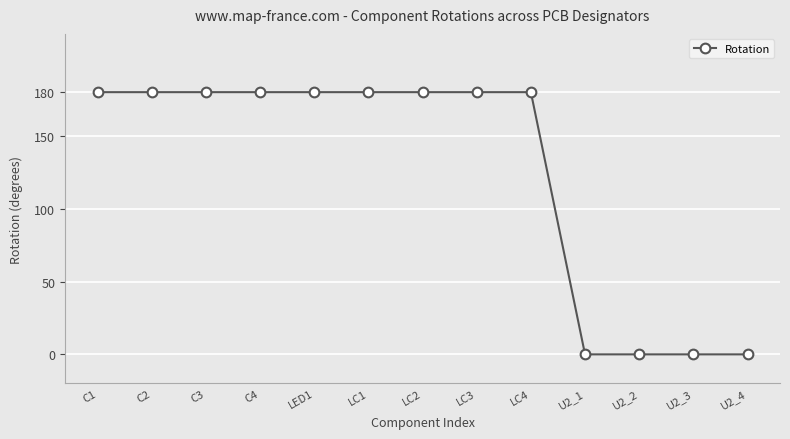

Read the value at LC4, to the nearest 50.

200